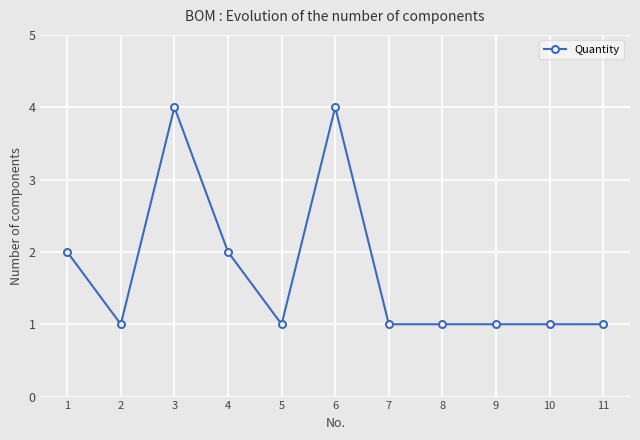

At which category does the data reach its first local peak?

3